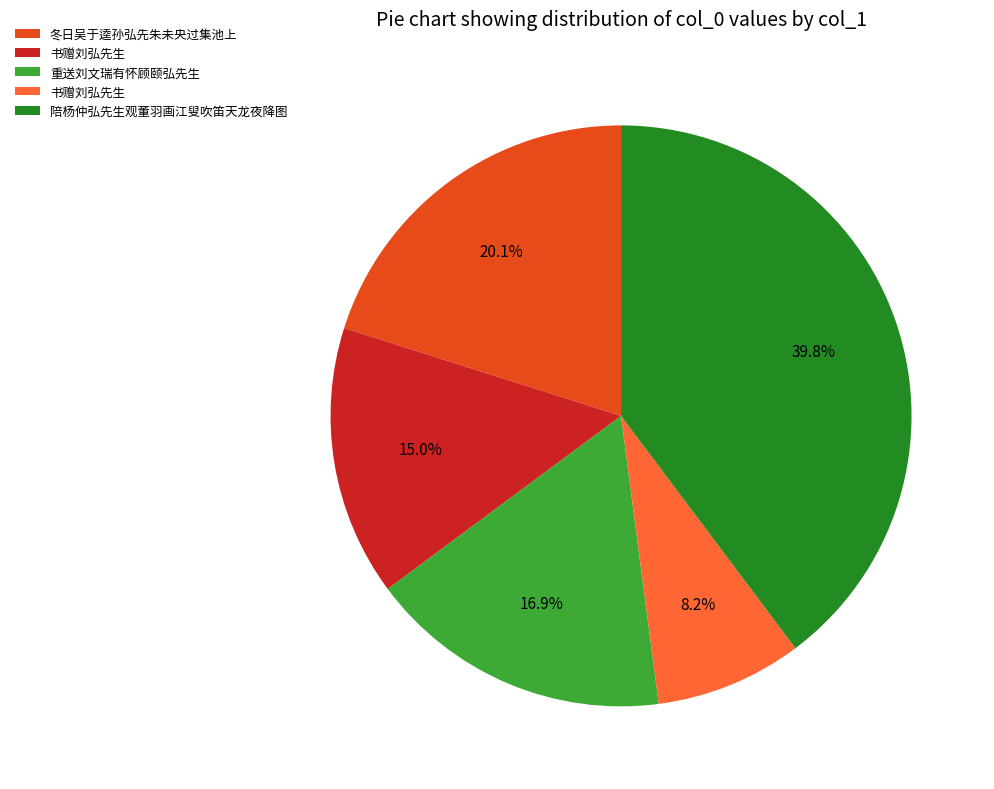

Is there any slice that represents more than half of the pie?

No